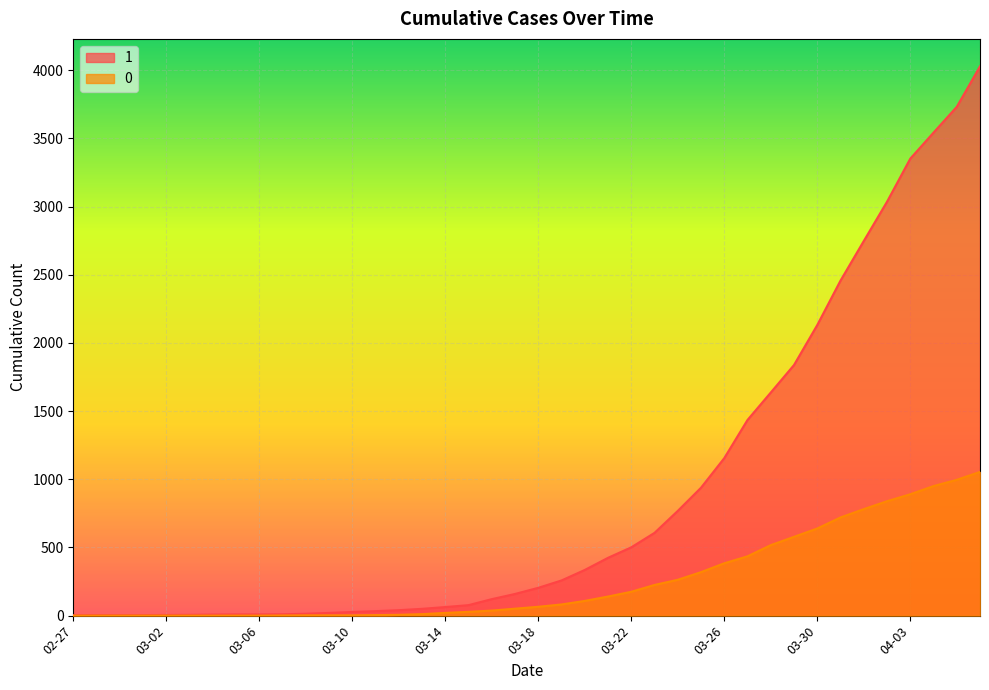

Read the 0 value at 2020-03-19.

82